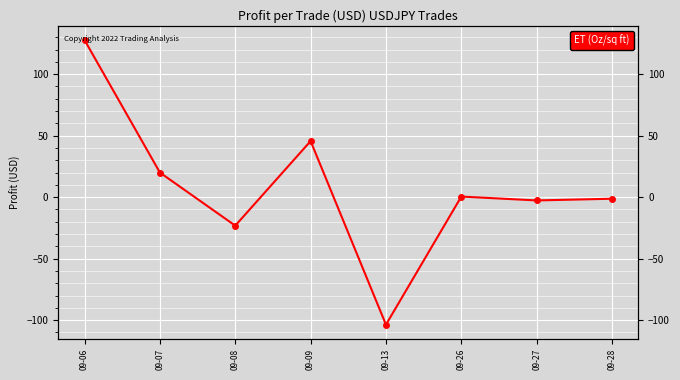

How many positive values are there?

4